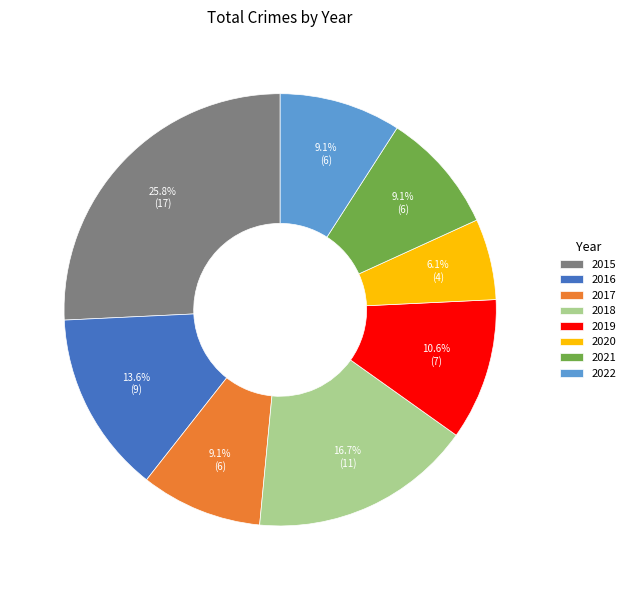

Is it true that 2015 is 14% of the pie?

False